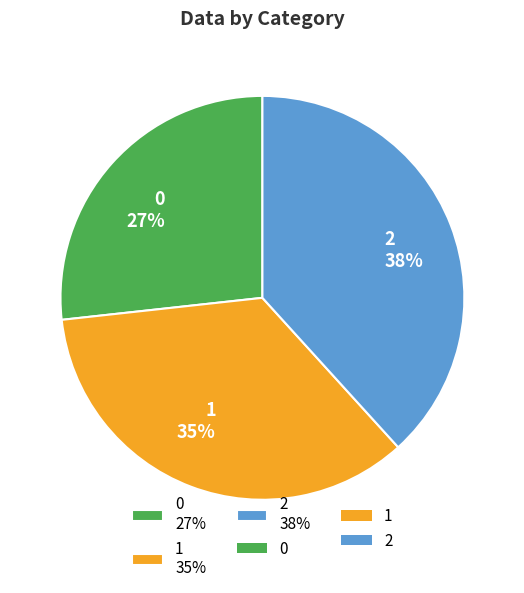

To the nearest percent, what portion does 2 represent?

38%